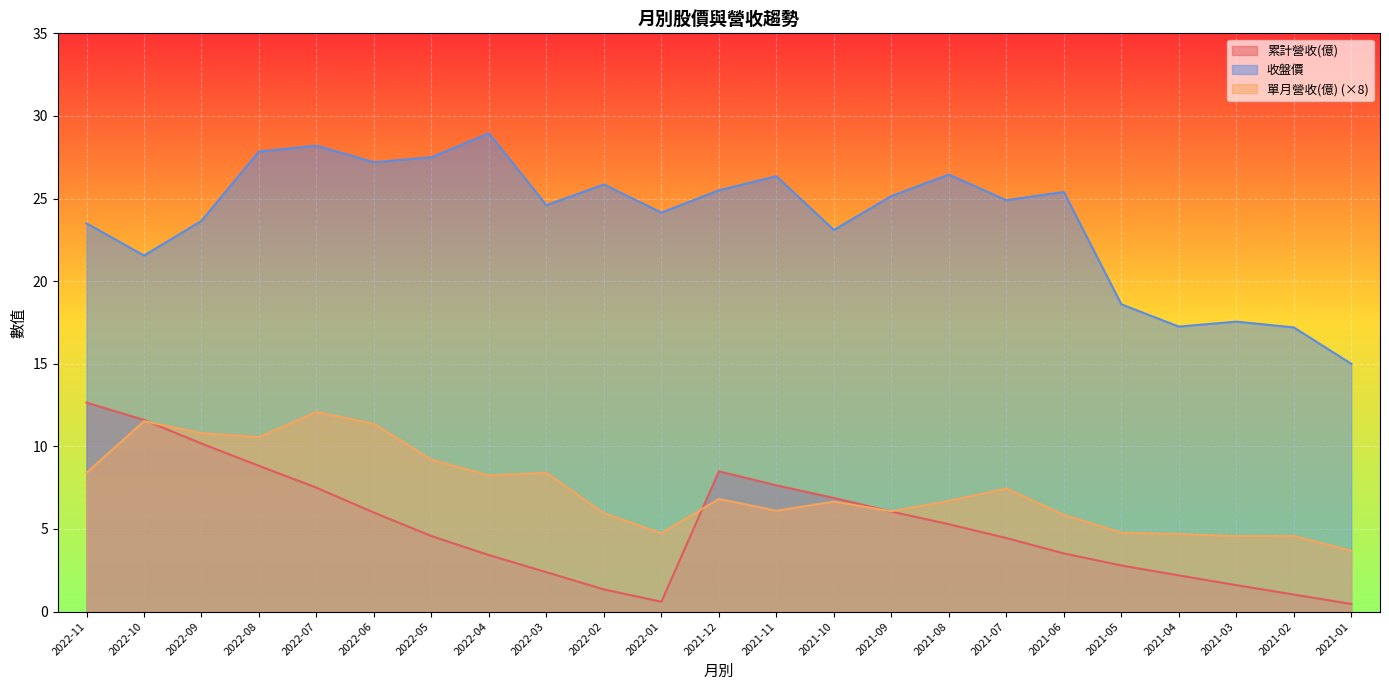

What position from the right is 2021-07?

7